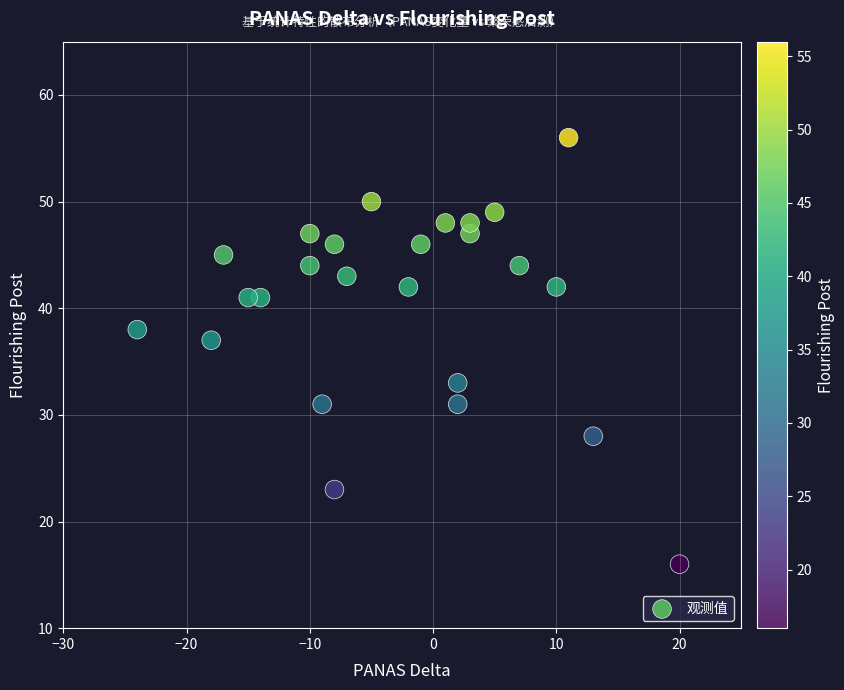

What Y value in the scatter plot is closest to 36?

37